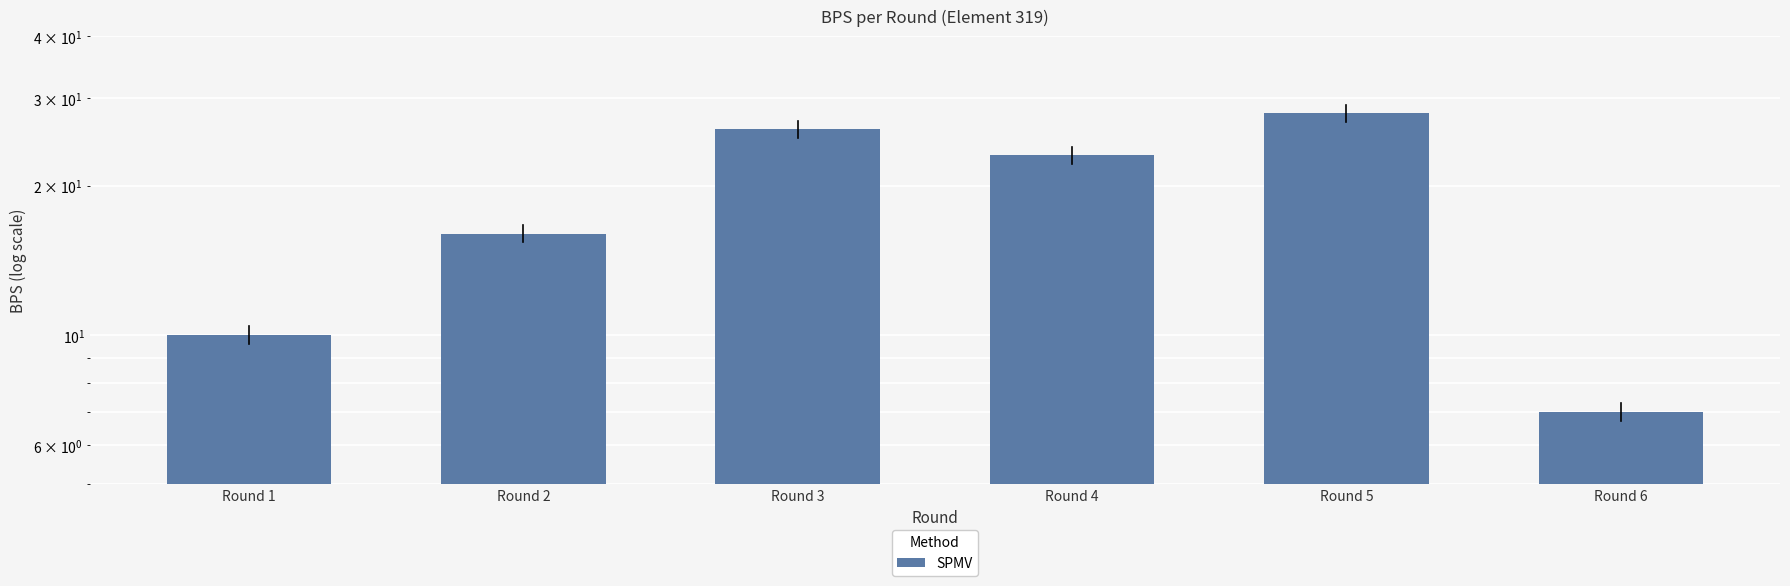

Reading left to right, list all the values displayed in this chart.

Round 1=10	Round 2=16	Round 3=26	Round 4=23	Round 5=28	Round 6=7